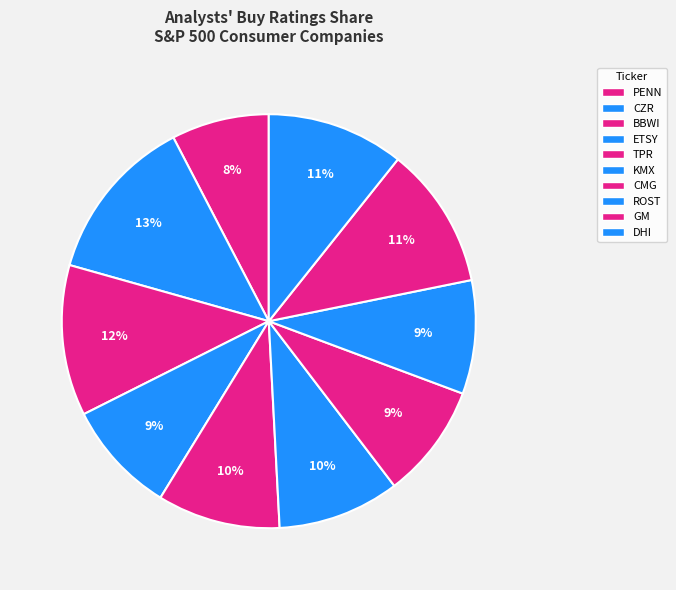

To the nearest percent, what portion does ROST represent?

9%